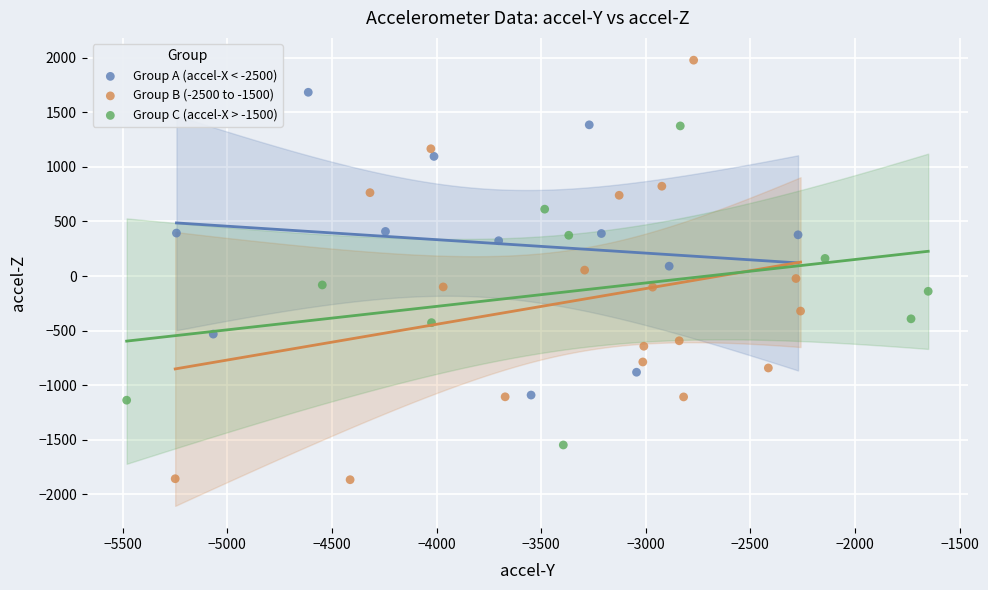

Which series has the widest spread of Y values?

Group B (-2500 to -1500)